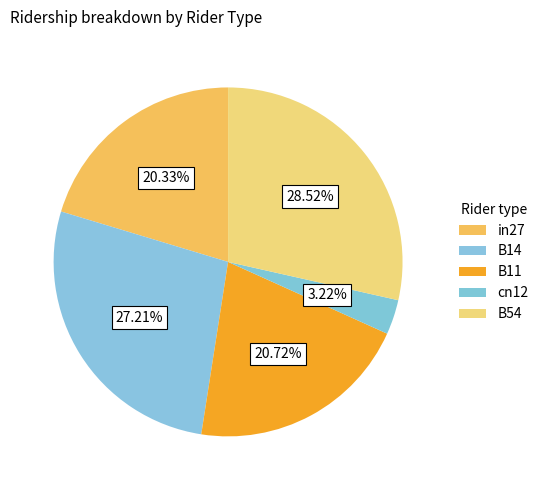

Does B54 represent more than half of the total?

No